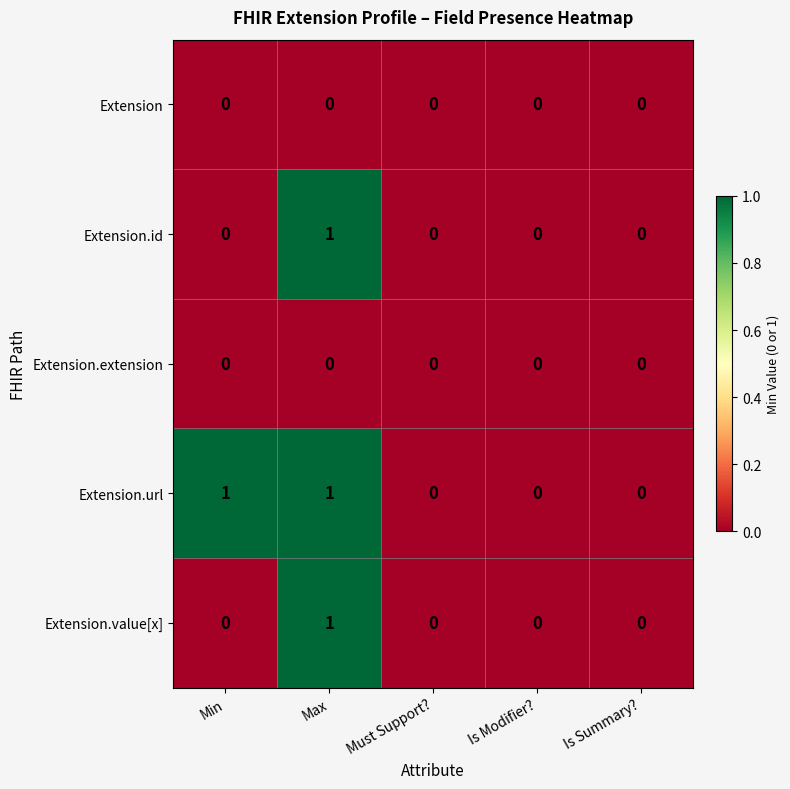

How many distinct data groups are displayed?

5